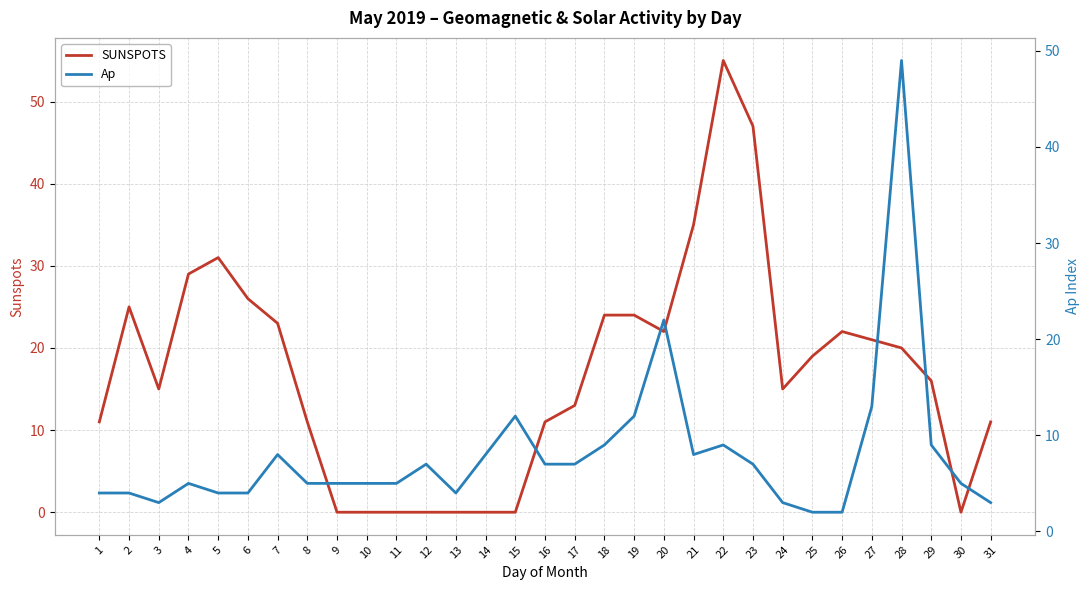

How many lines are shown in the chart?

2